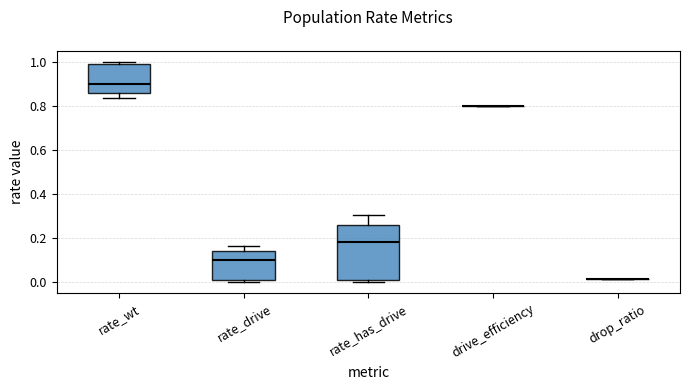

Reading left to right, read every box against the y-axis: the position of its median line, the range the box covers, and the ends of its whiskers. The values are not printed on the chart, so give them approximately, as read against the axis.

rate_wt: median 0.90, box 0.86 to 0.98, whiskers 0.84 to 1.00
rate_drive: median 0.10, box 0.02 to 0.14, whiskers 0.00 to 0.16
rate_has_drive: median 0.18, box 0.02 to 0.26, whiskers 0.00 to 0.30
drive_efficiency: box collapsed to a line at 0.80, whiskers 0.80 to 0.80
drop_ratio: box collapsed to a line at 0.02, whiskers 0.02 to 0.02